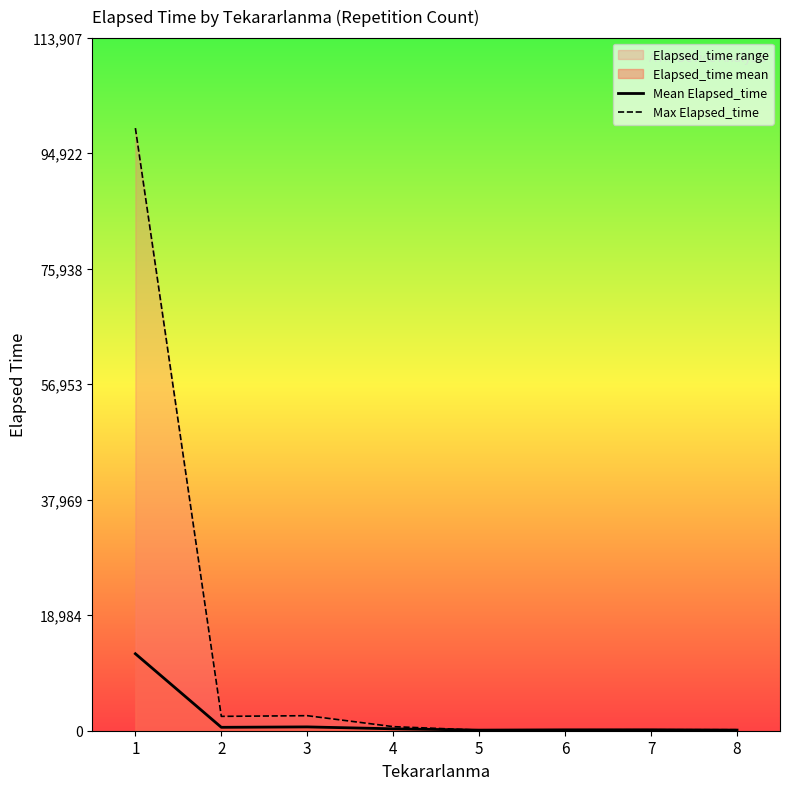

Where is Mean Elapsed_time nearest to the value 6374?

3